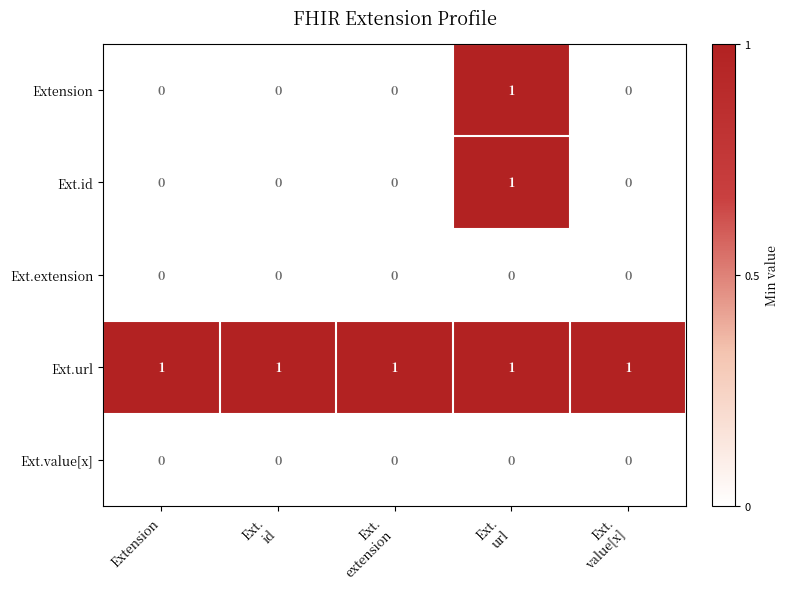

Reading left to right, list all the values displayed in this chart.

Extension: 0	0	0	1	0
Ext.id: 0	0	0	1	0
Ext.extension: 0	0	0	0	0
Ext.url: 1	1	1	1	1
Ext.value[x]: 0	0	0	0	0